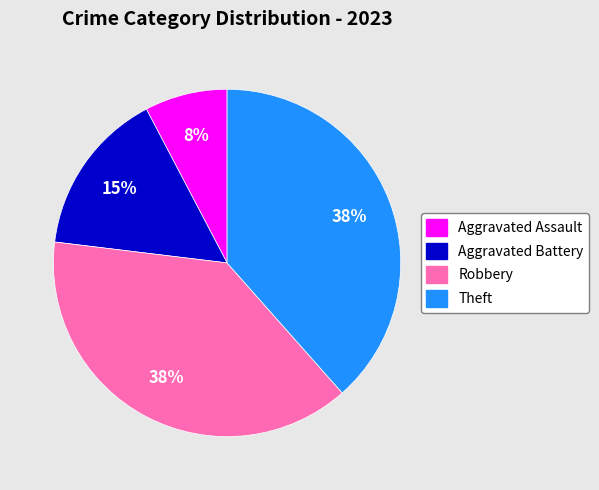

To the nearest percent, what is the combined percentage of Aggravated Battery and Robbery?

54%